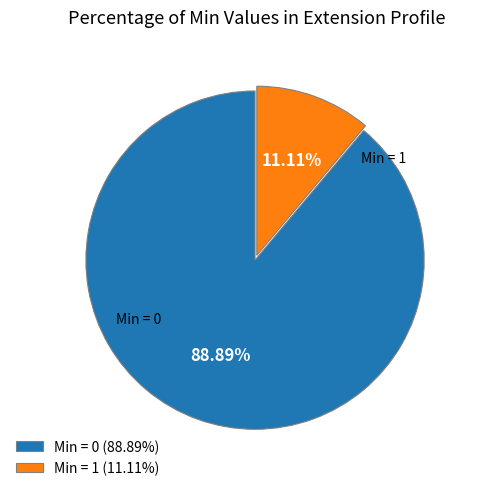

To the nearest percent, what is the difference between the largest and smallest slice percentages?

78%